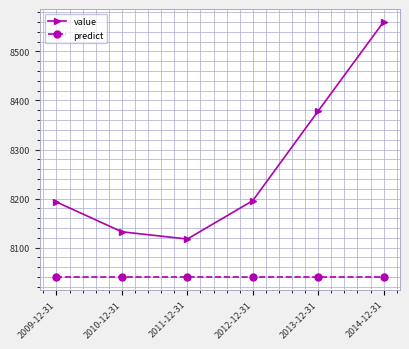

Reading right to left, transcribe all the data shown in this chart.

value: 8560.5	8378.6	8195.7	8117.4	8132.2	8193.0
predict: 8040.0	8040.0	8040.0	8040.0	8040.0	8040.0